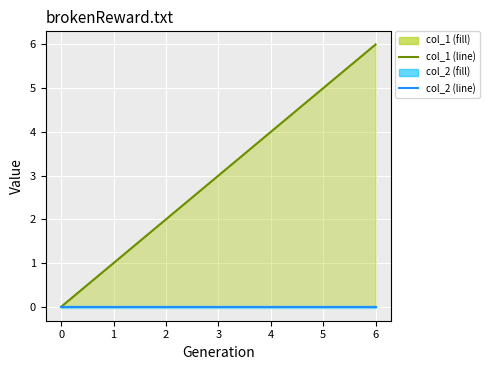

What are all the series names shown in the legend?

col_1, col_2